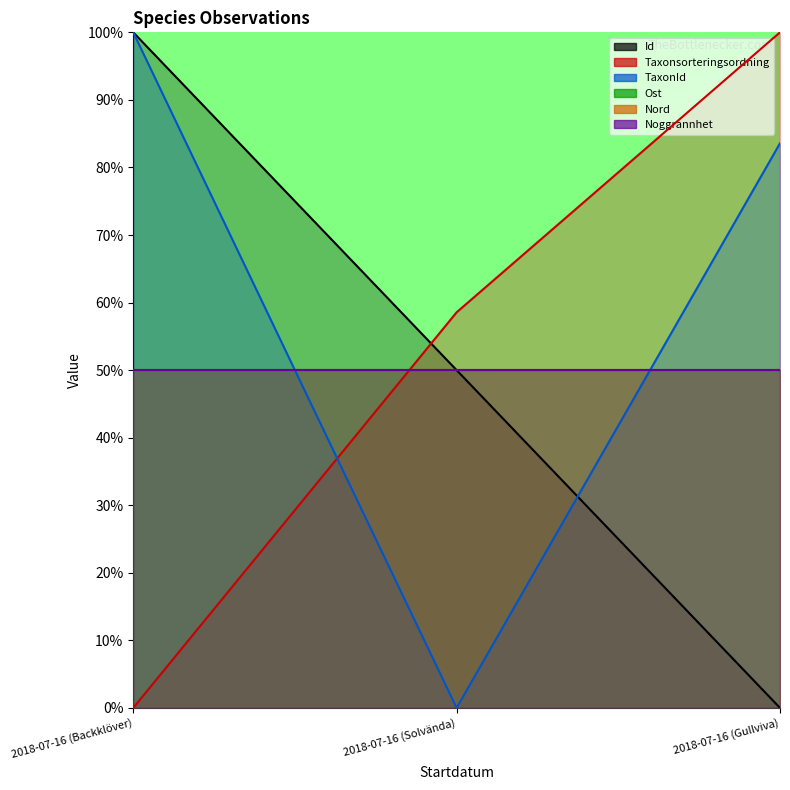

Which series has the largest total across all categories?

TaxonId